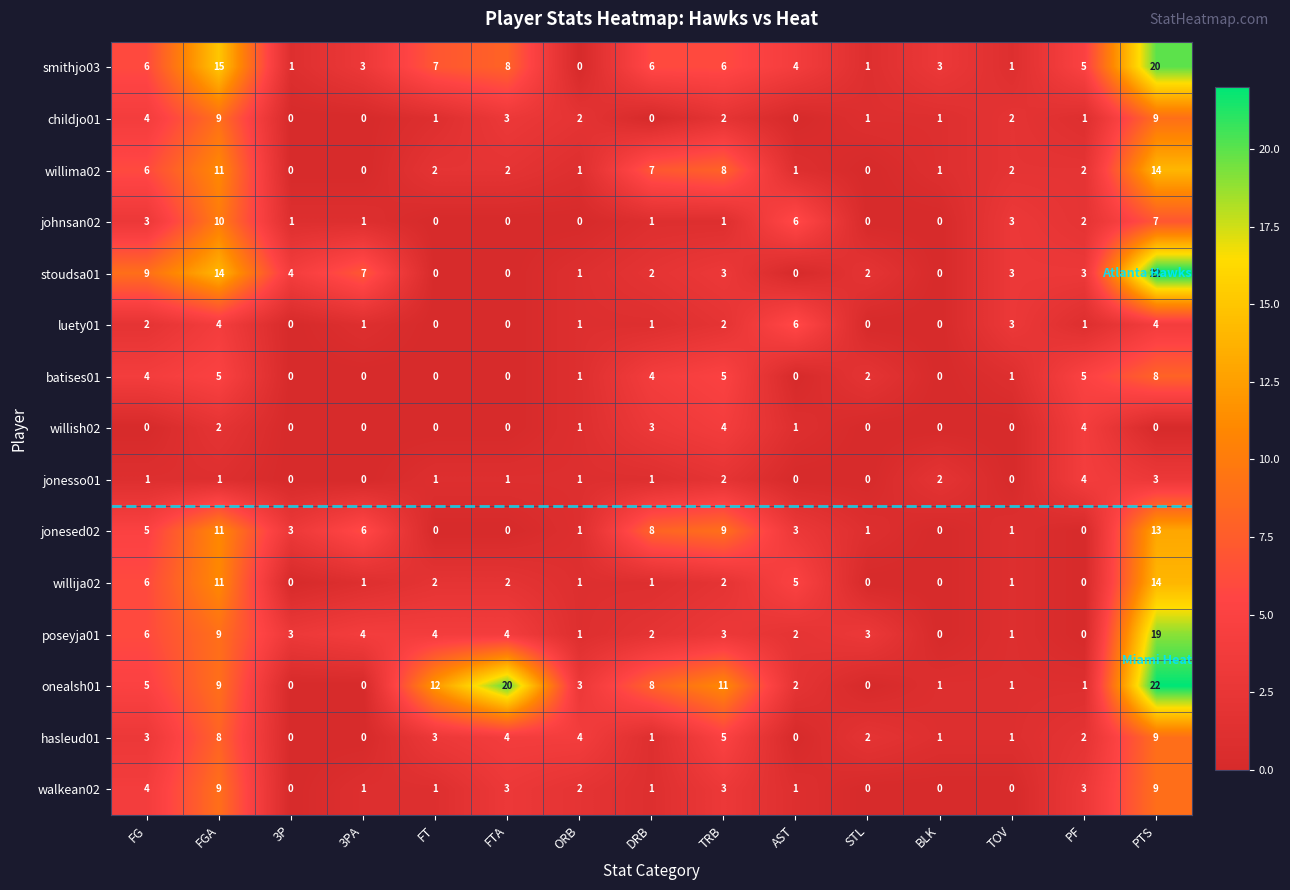

Count the number of data series in this chart.

15